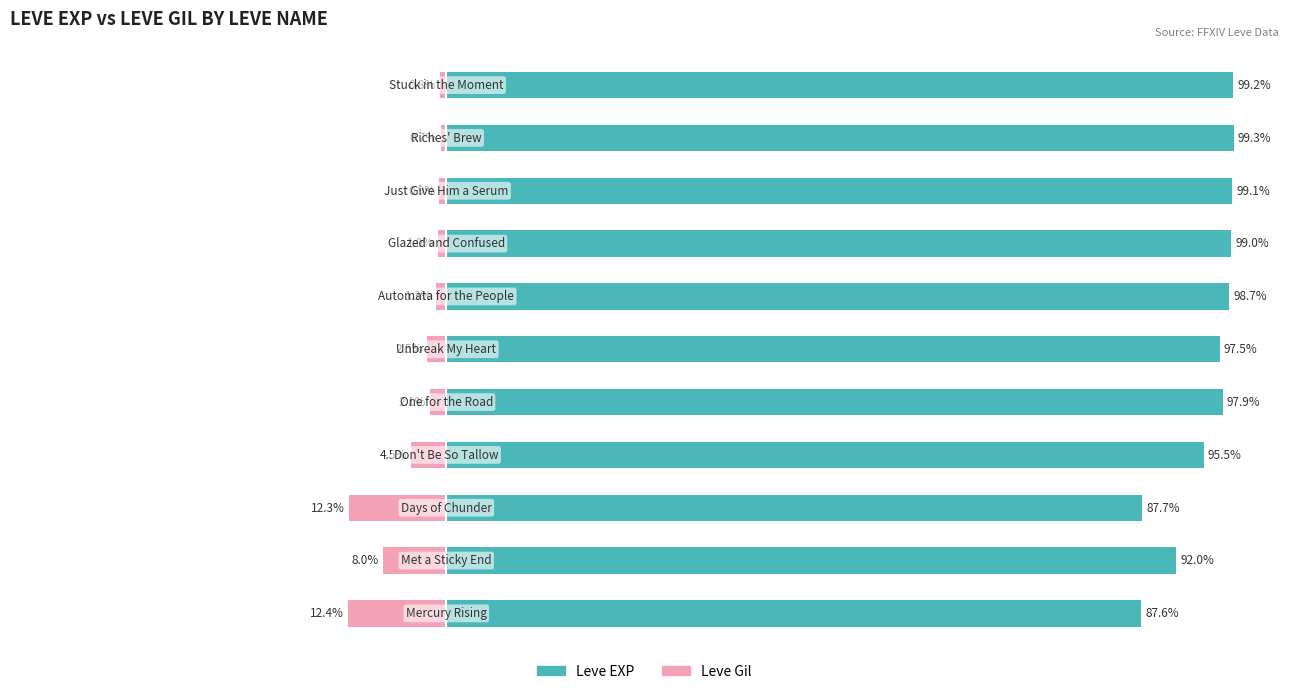

What are all the series names shown in the legend?

Leve EXP, Leve Gil